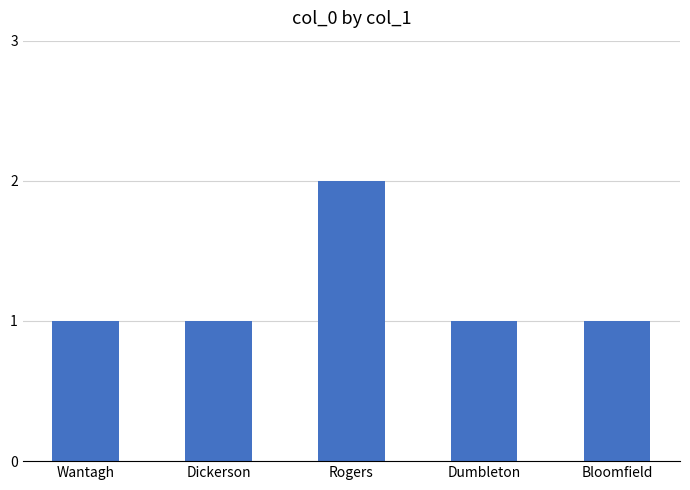

What is the label of the 1st bar from the left?

Wantagh